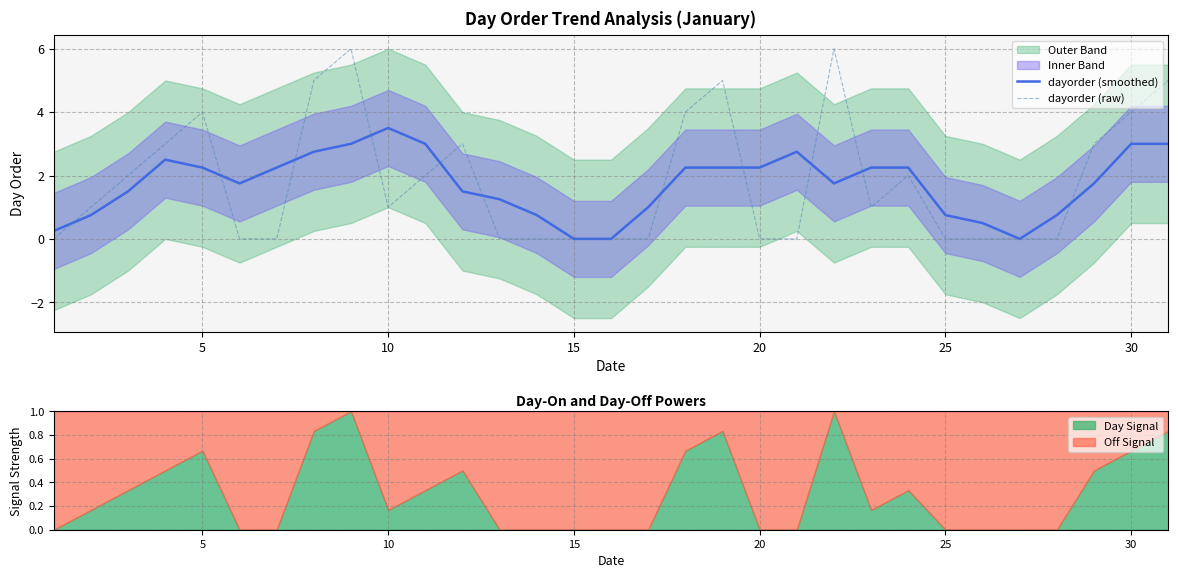

At which category does dayorder (raw) reach its first local peak?

5